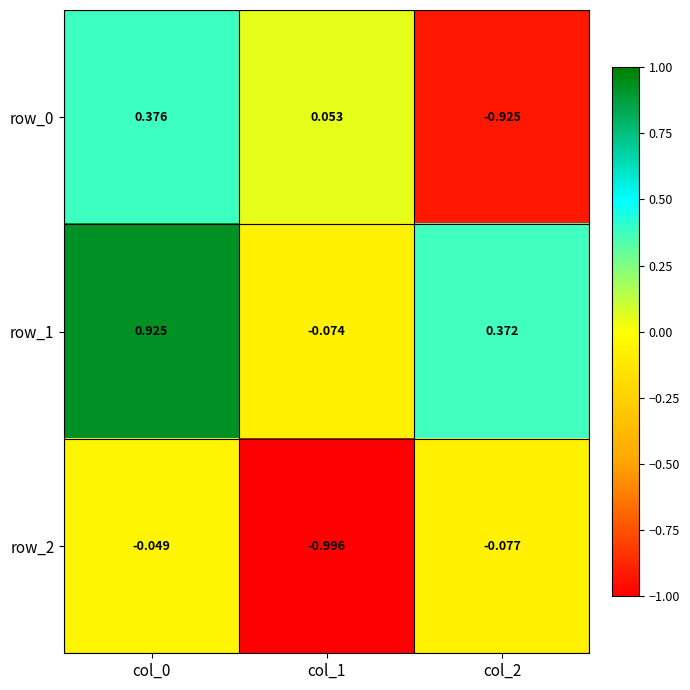

Is the value of row_1 at col_1 greater than the value of row_0 at col_1?

No